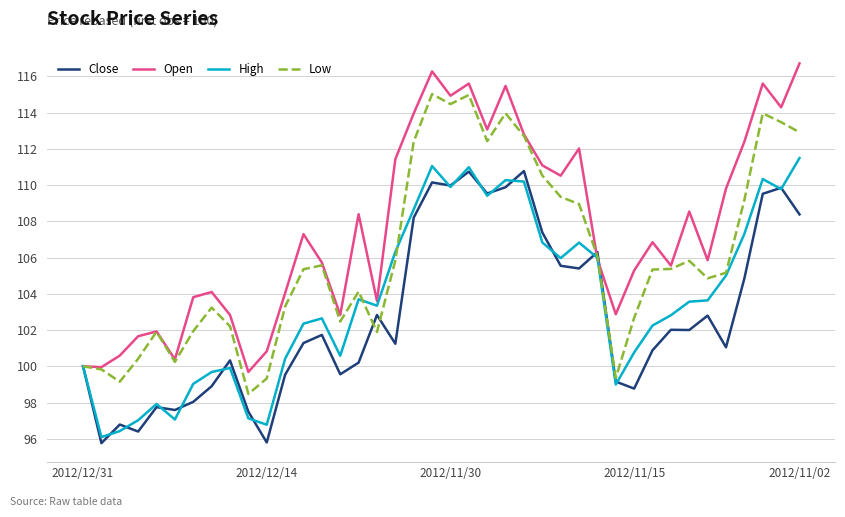

Rank the series by their average value, from highest to lowest.

Open, Low, High, Close